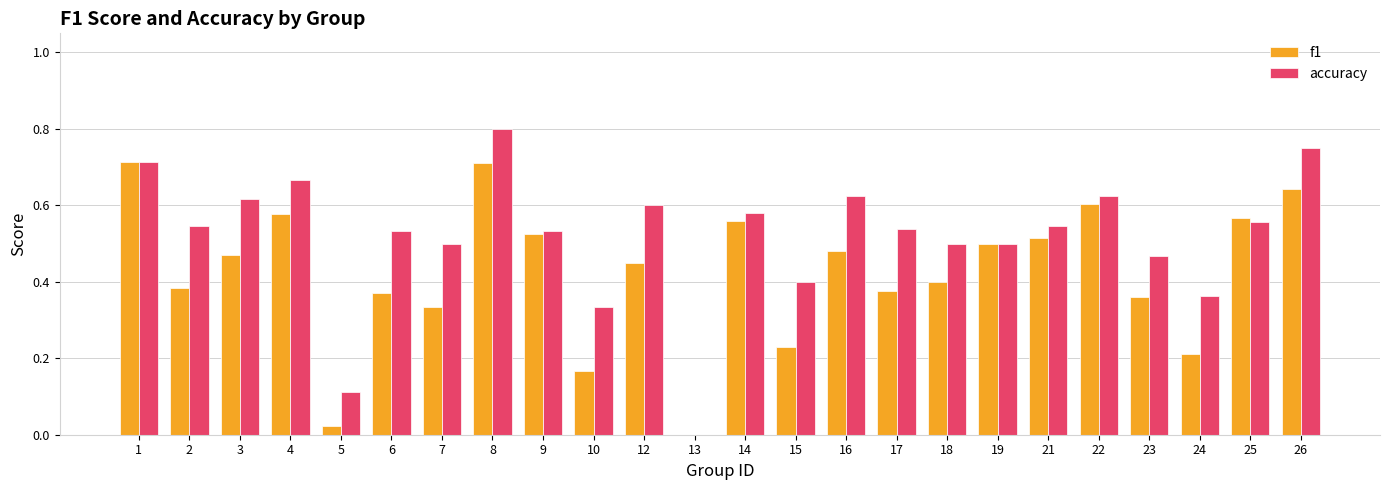

How many accuracy values are between 0 and 1?

24